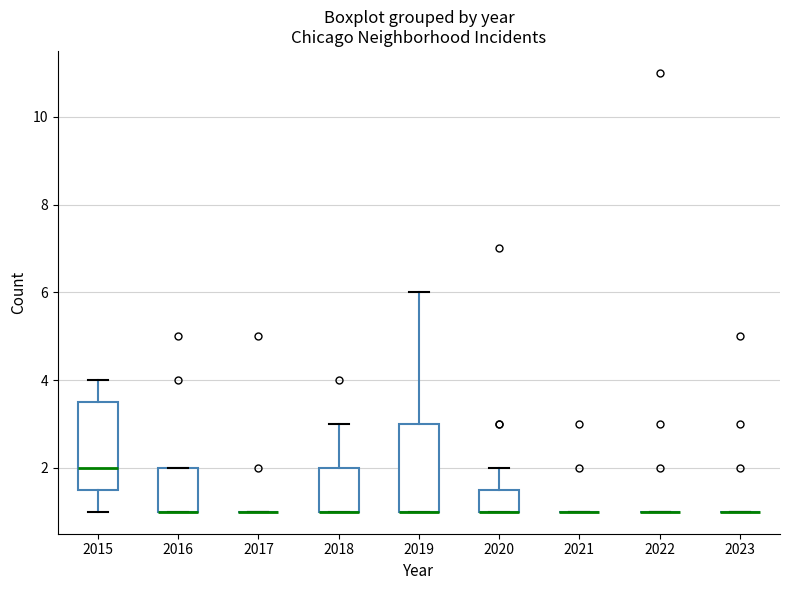

Reading left to right, read every box against the y-axis: the position of its median line, the range the box covers, and the ends of its whiskers. The values are not printed on the chart, so give them approximately, as read against the axis.

2015: median 2.0, box 1.6 to 3.6, whiskers 1.0 to 4.0
2016: median 1.0 (drawn on the box's lower edge), box 1.0 to 2.0, whiskers 1.0 to 2.0
2017: box collapsed to a line at 1.0, whiskers 1.0 to 1.0
2018: median 1.0 (drawn on the box's lower edge), box 1.0 to 2.0, whiskers 1.0 to 3.0
2019: median 1.0 (drawn on the box's lower edge), box 1.0 to 3.0, whiskers 1.0 to 6.0
2020: median 1.0 (drawn on the box's lower edge), box 1.0 to 1.6, whiskers 1.0 to 2.0
2021: box collapsed to a line at 1.0, whiskers 1.0 to 1.0
2022: box collapsed to a line at 1.0, whiskers 1.0 to 1.0
2023: box collapsed to a line at 1.0, whiskers 1.0 to 1.0